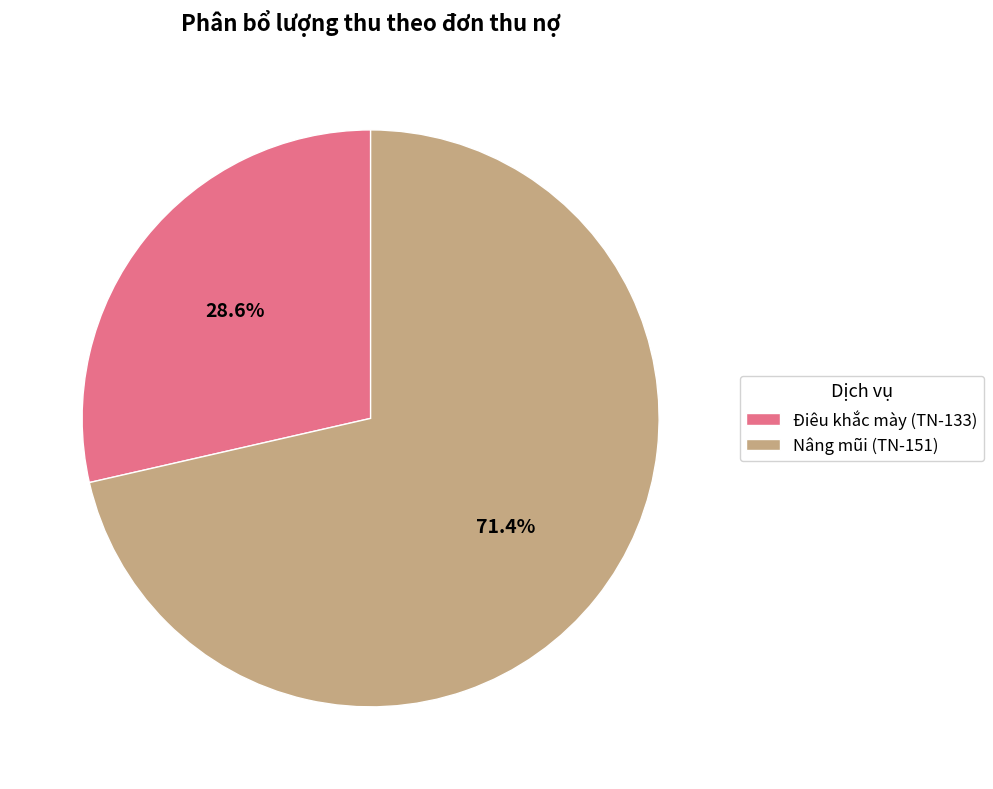

Which slice represents more than half of the pie?

Nâng mũi (TN-151)